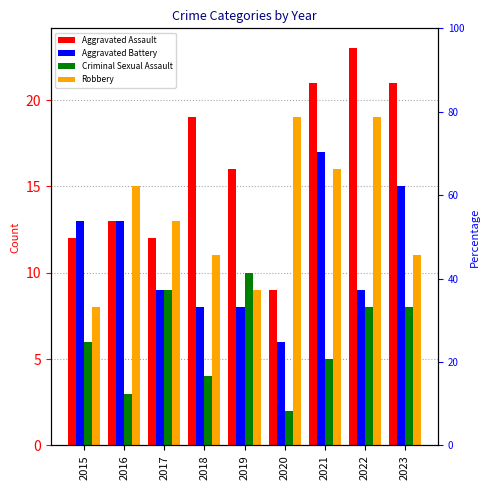

How many groups of bars are there?

9